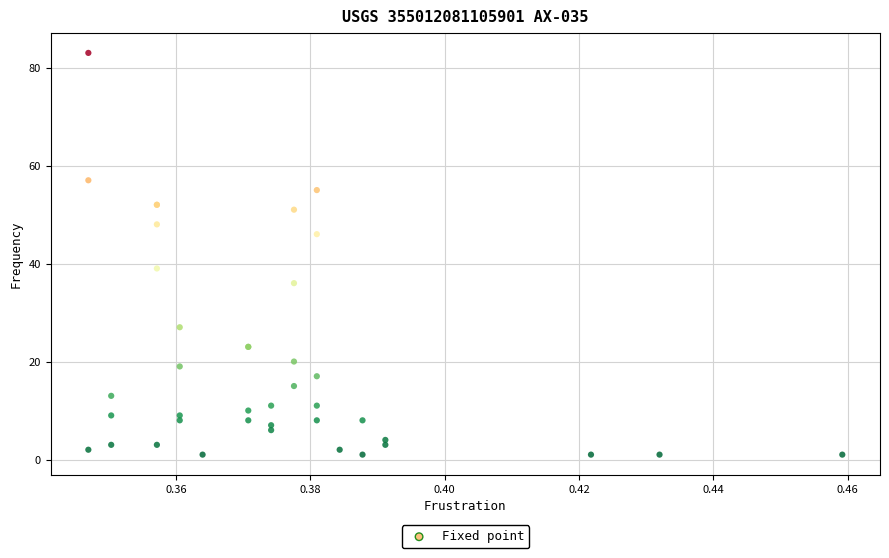

What Y value in the scatter plot is closest to 42?

39